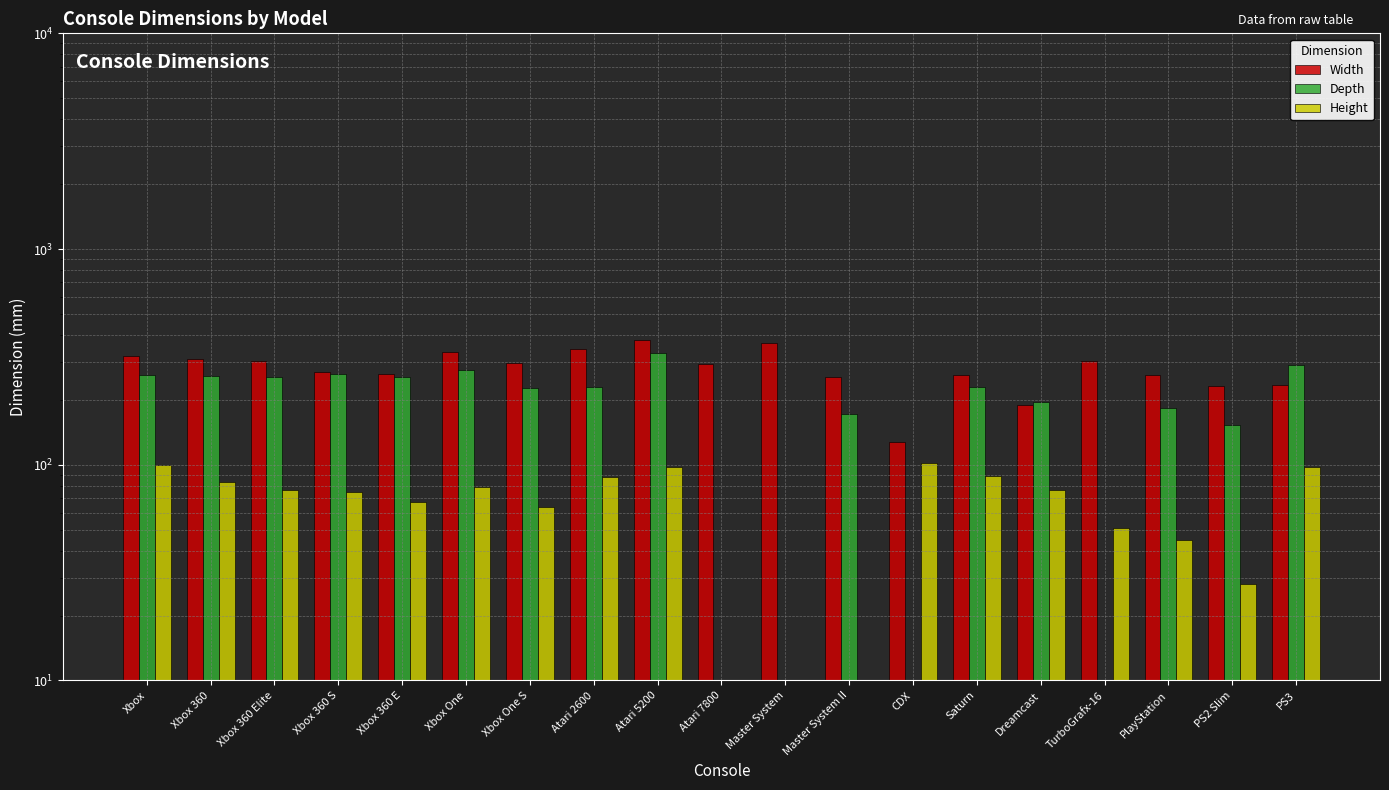

What is the average value of the Width series?

280.8